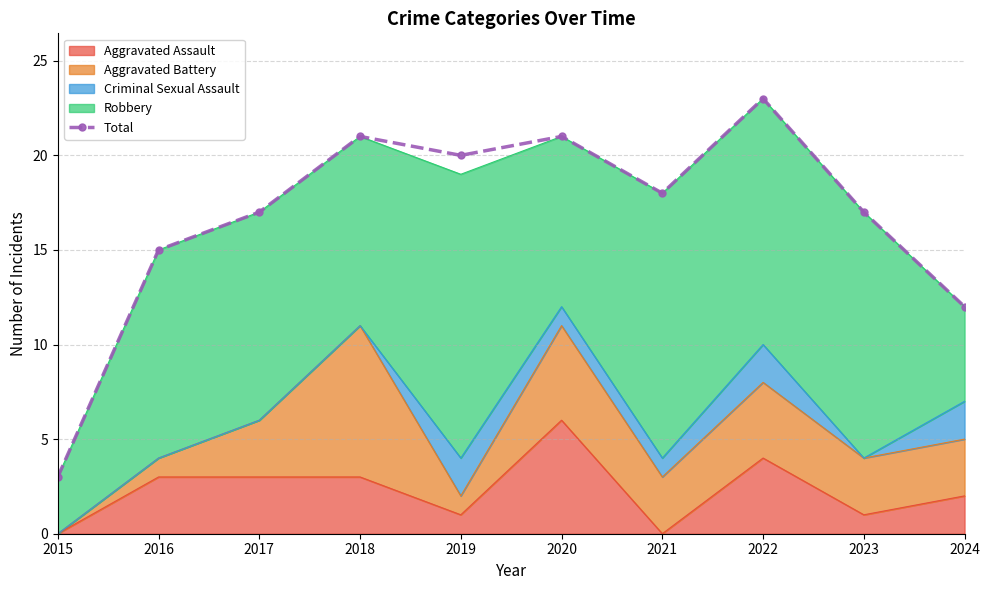

What is the change in value from 2019 to 2024?

-8